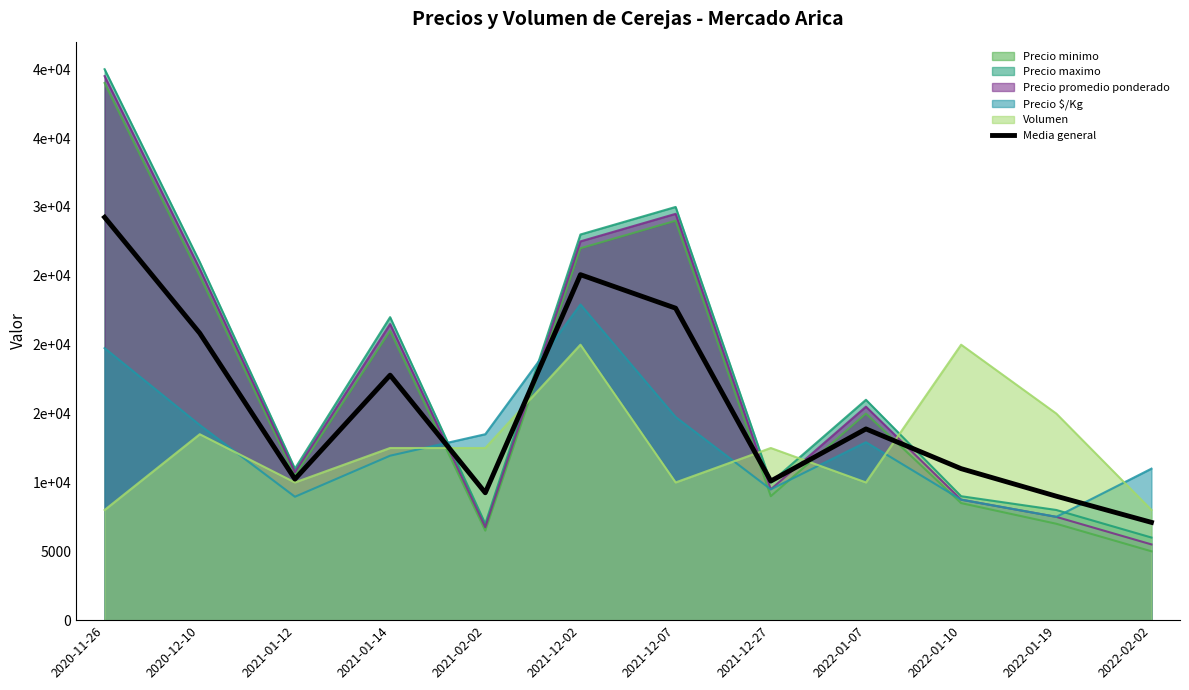

Approximately how many times larger is the value at 2022-01-19 compared to 2020-11-26?

0.3